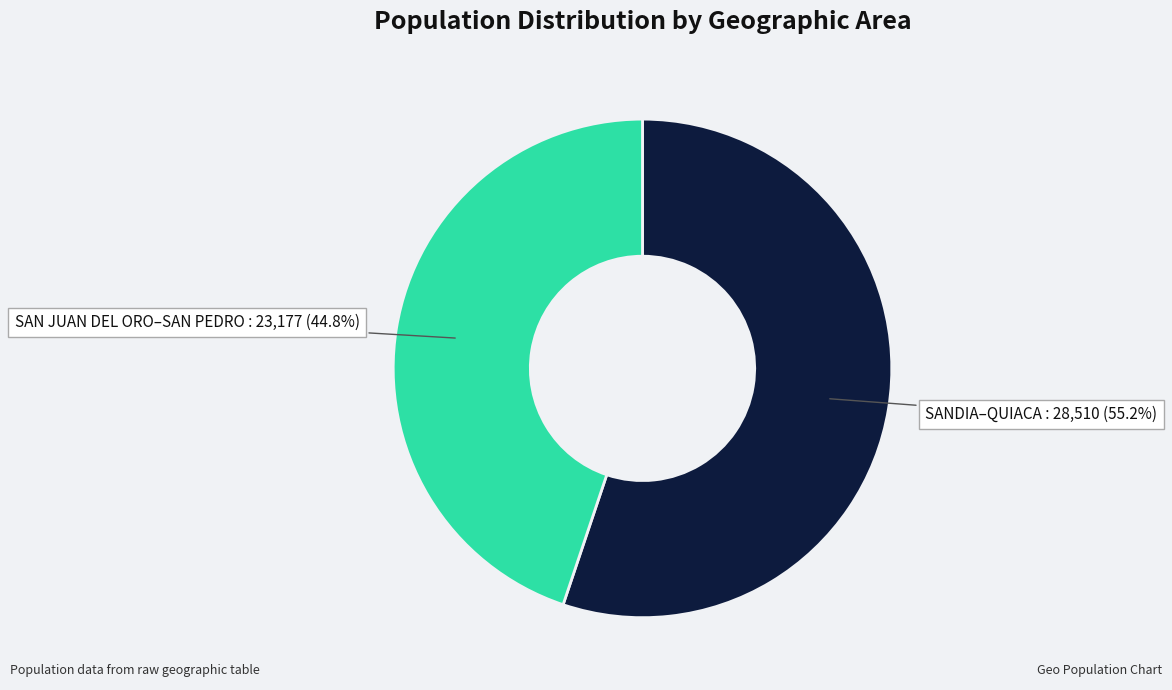

Does any single category account for the majority?

Yes